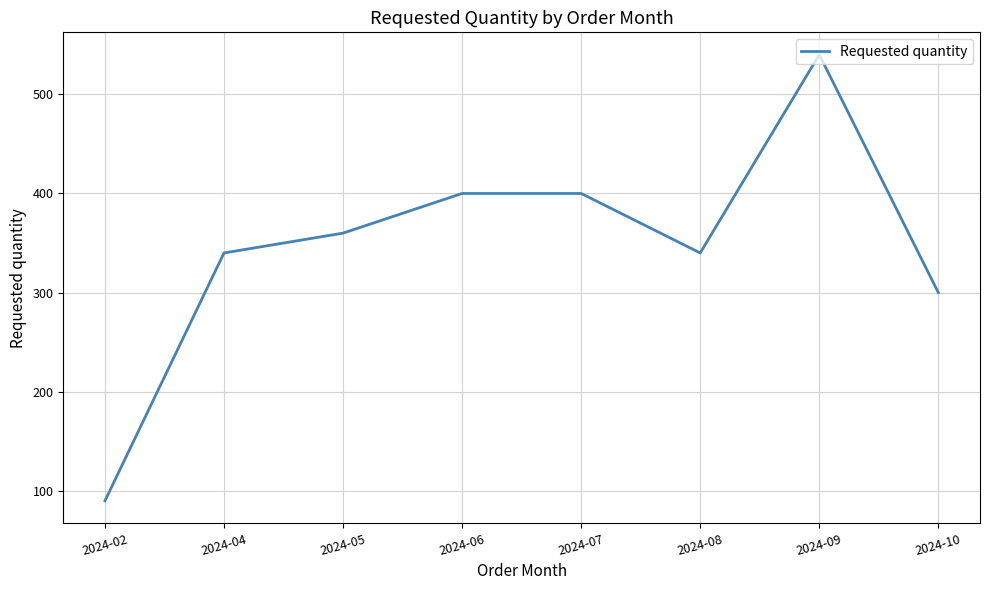

What is the difference between the values at 2024-10 and 2024-05?

60